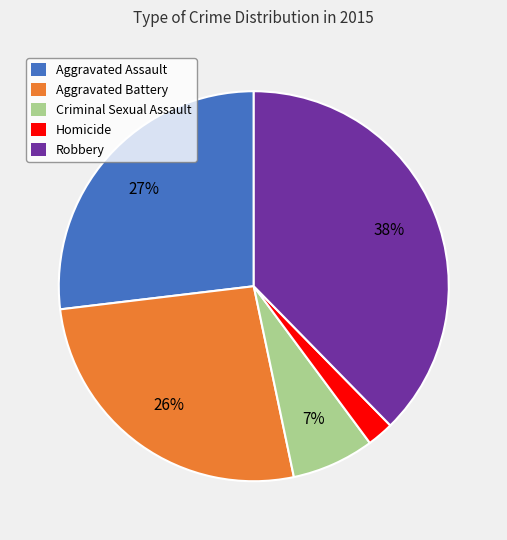

How many segments does this pie chart have?

5